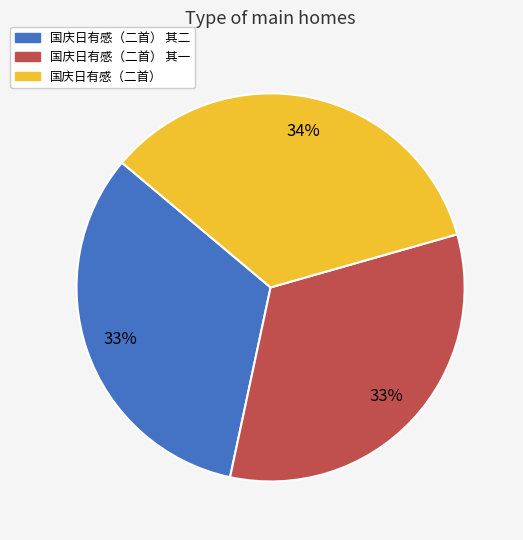

Is there a majority slice in this chart?

No